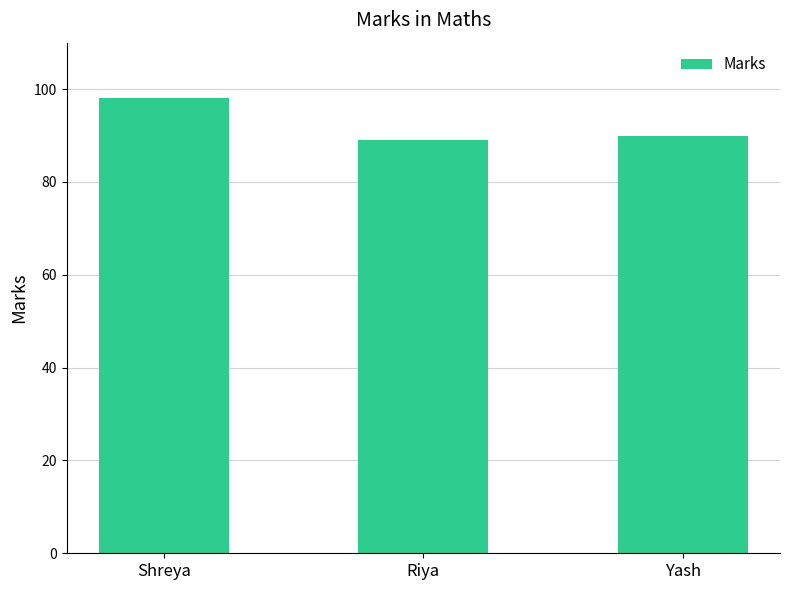

Reading left to right, extract all data points from this chart.

98	89	90